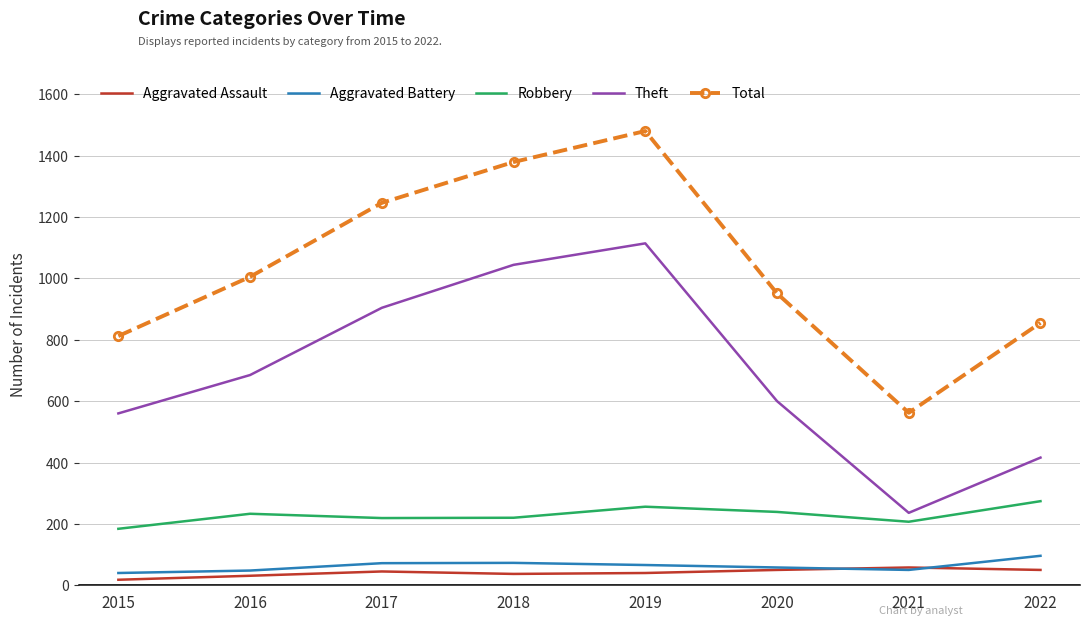

The Theft series shows 1114 at 2019. True or false?

True